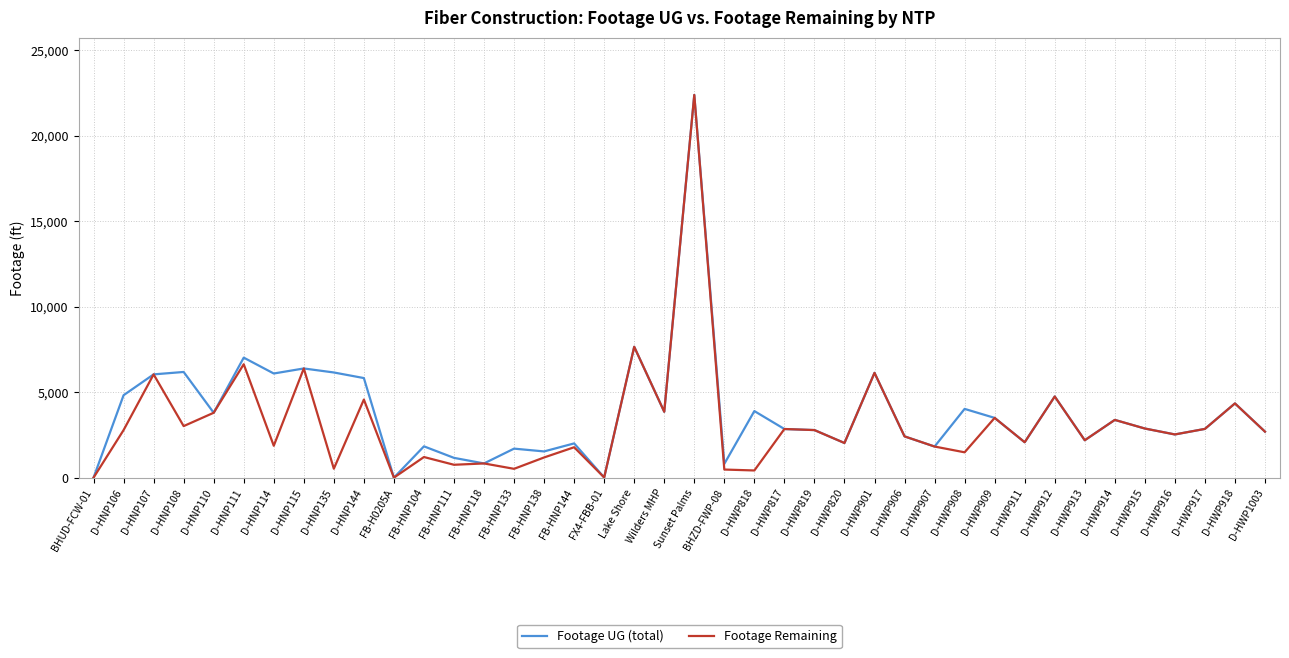

Which category has the highest value in the Footage UG (total) series?

Sunset Palms